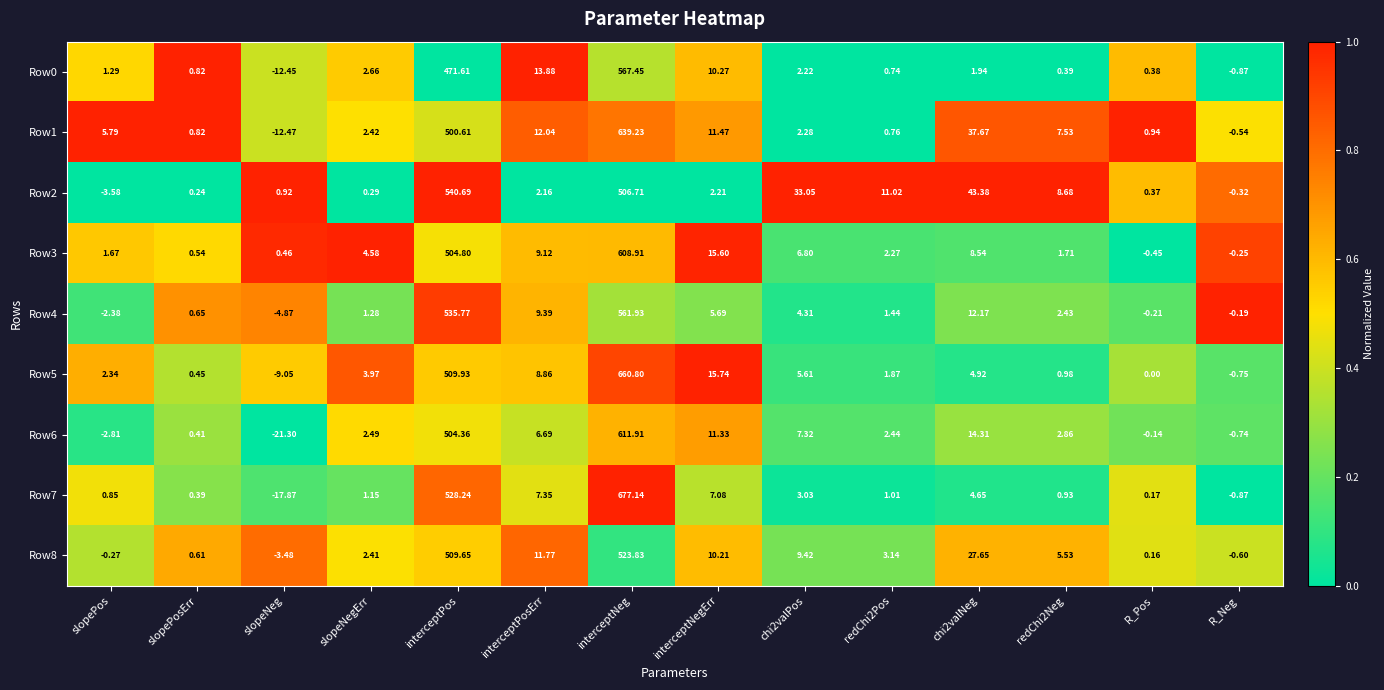

Which label corresponds to the largest value in the chart?

interceptNeg